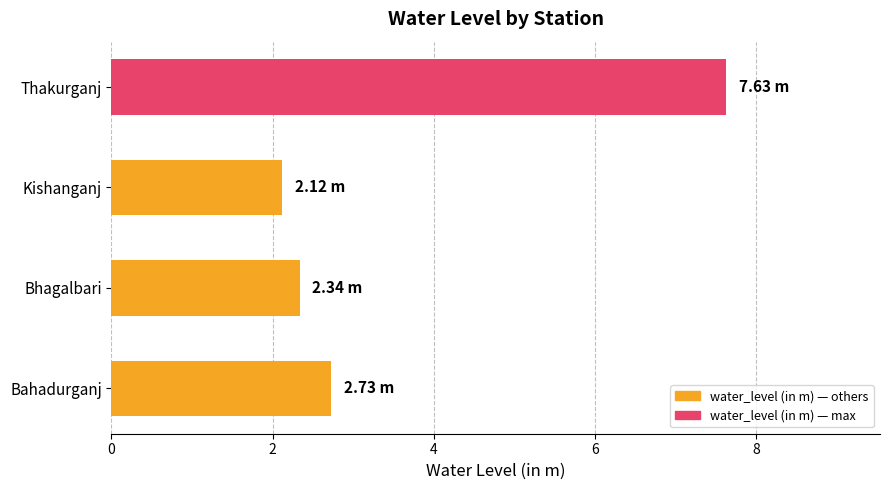

Rank the categories by value from lowest to highest.

Kishanganj, Bhagalbari, Bahadurganj, Thakurganj